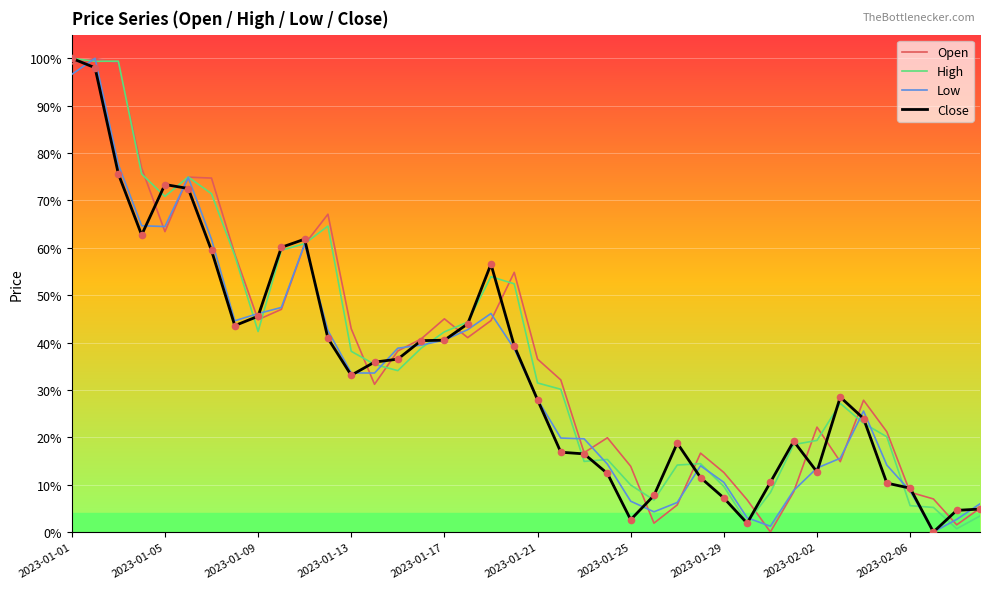

What are all the series names shown in the legend?

Open, High, Low, Close